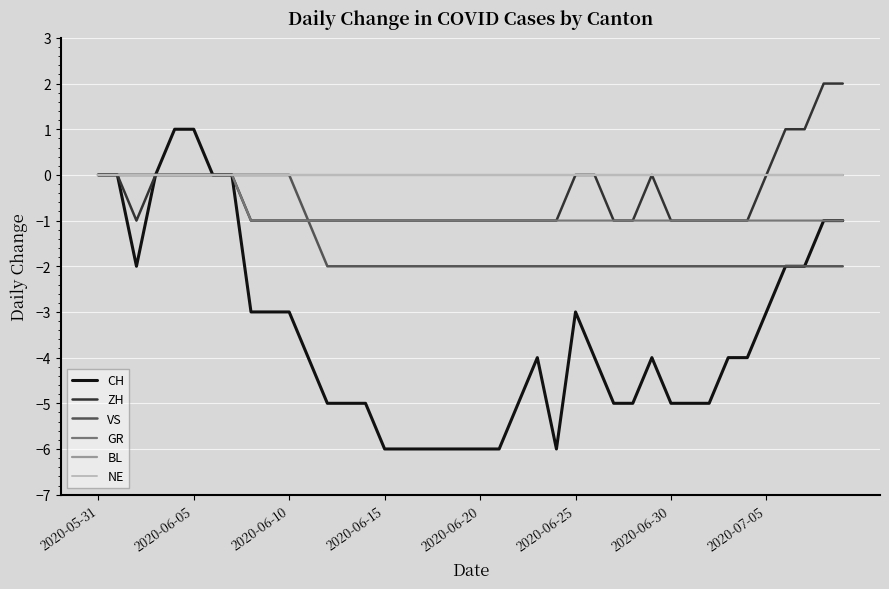

Is this an area chart (filled region under the line)?

No